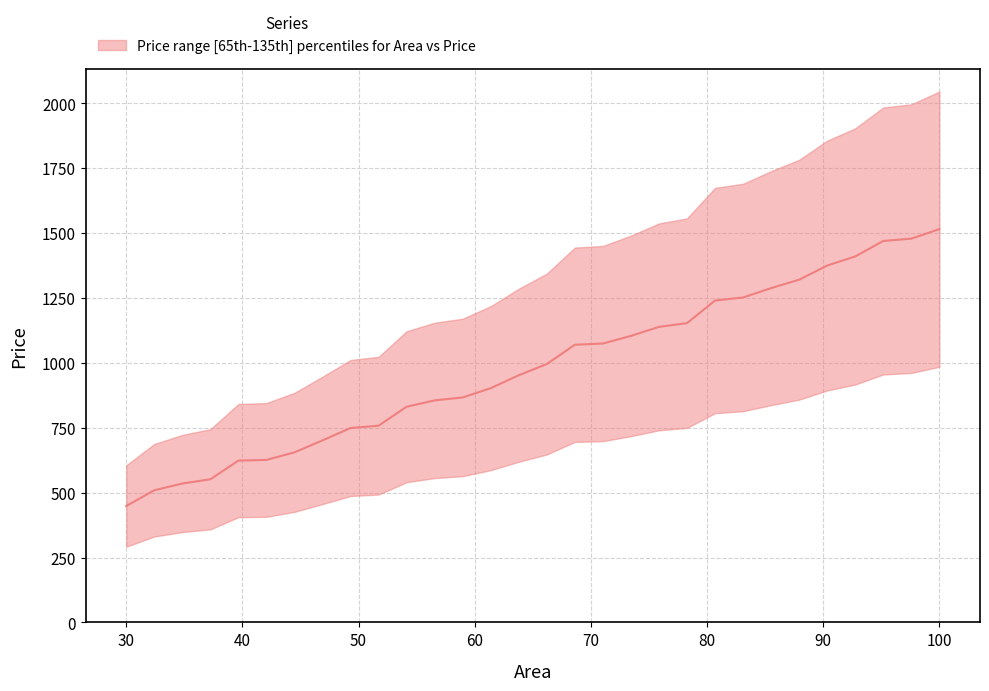

What is the difference between the maximum and minimum values?

1066.8